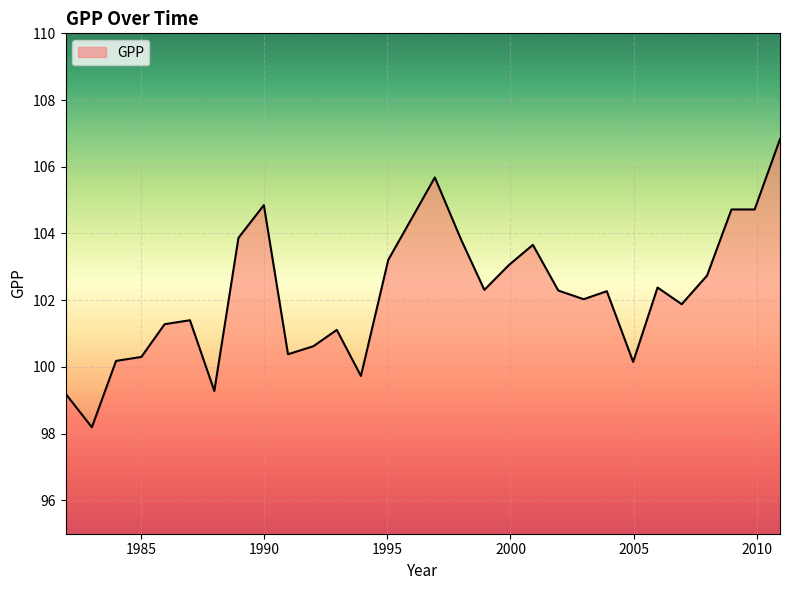

What is the minimum value shown in the chart?

98.2